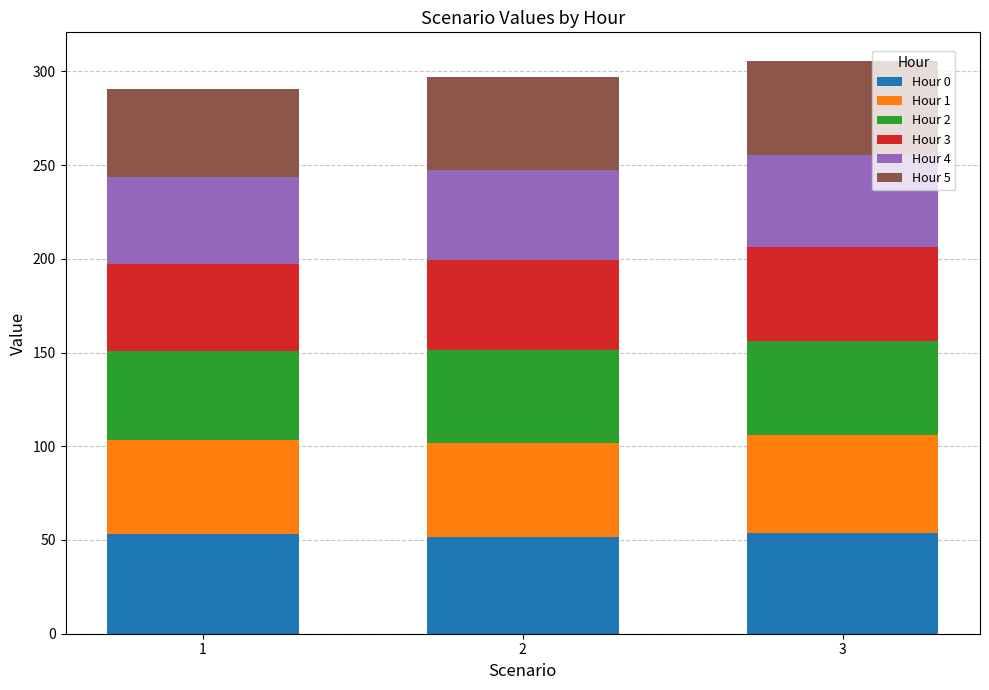

What is the total value across all series at 3?

305.5